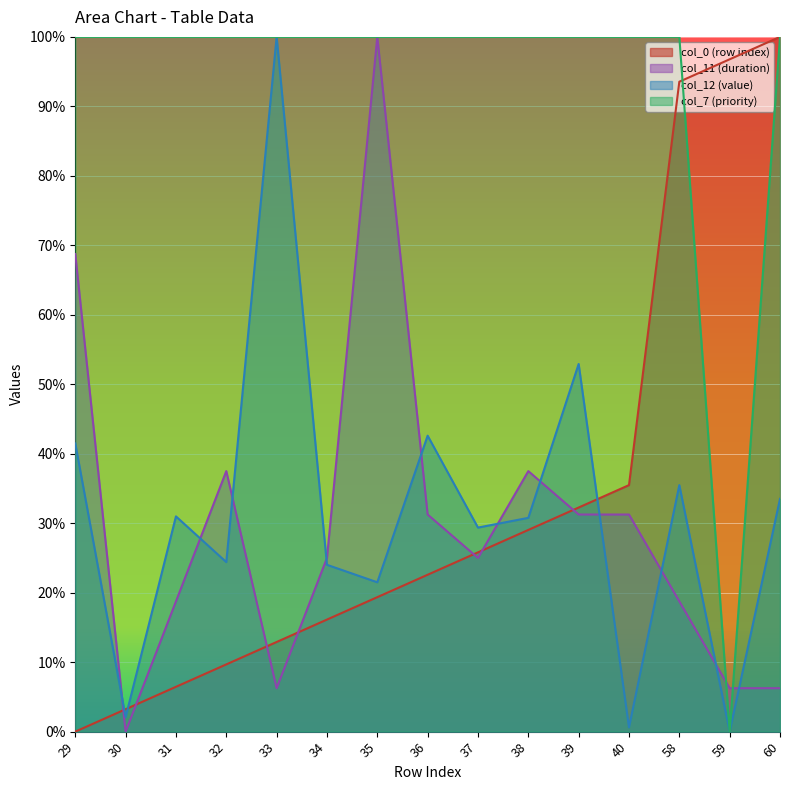

At which category is the sum across all series the highest?

58